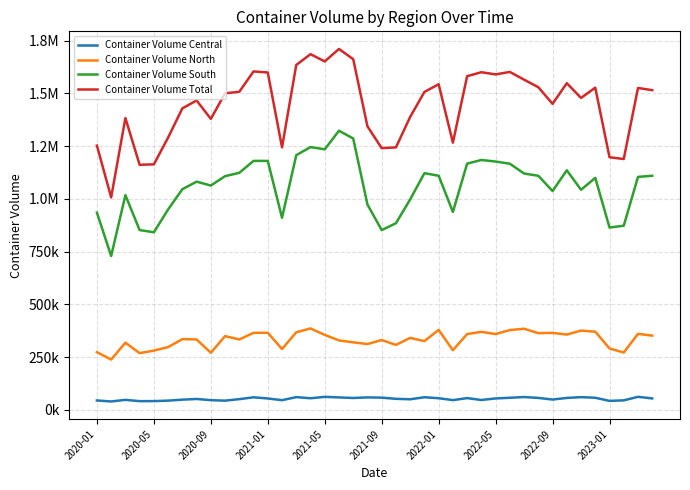

What is the maximum value for Container Volume Total?

1710367